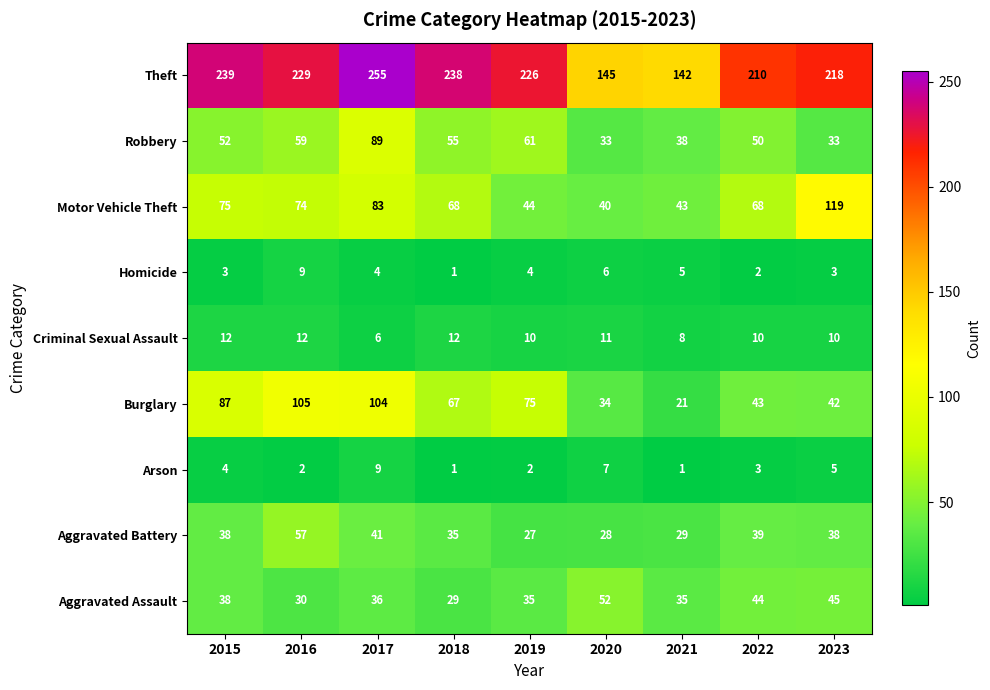

Which series has the widest spread of values?

Theft